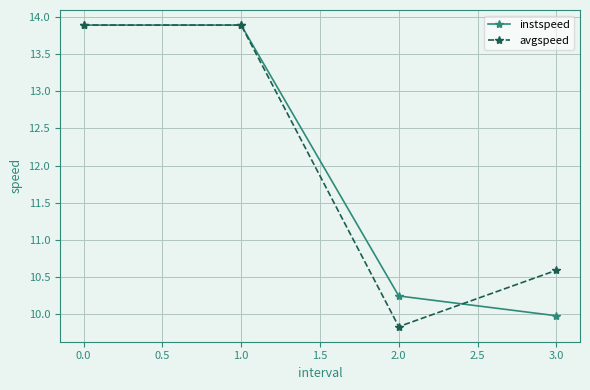

What value does the avgspeed series have at 0.0?

13.9